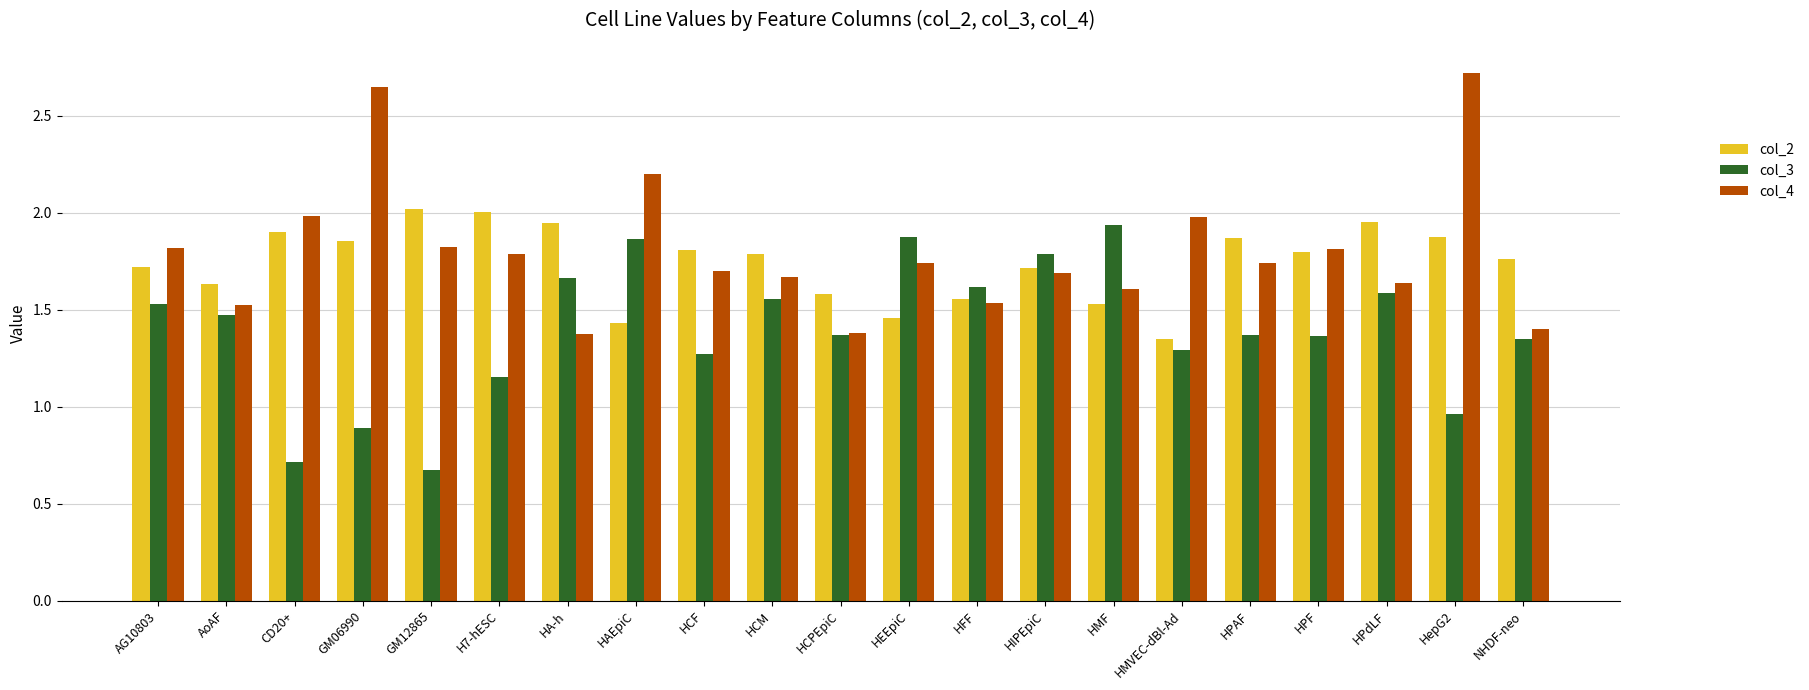

Which series has the largest range (max minus min)?

col_4